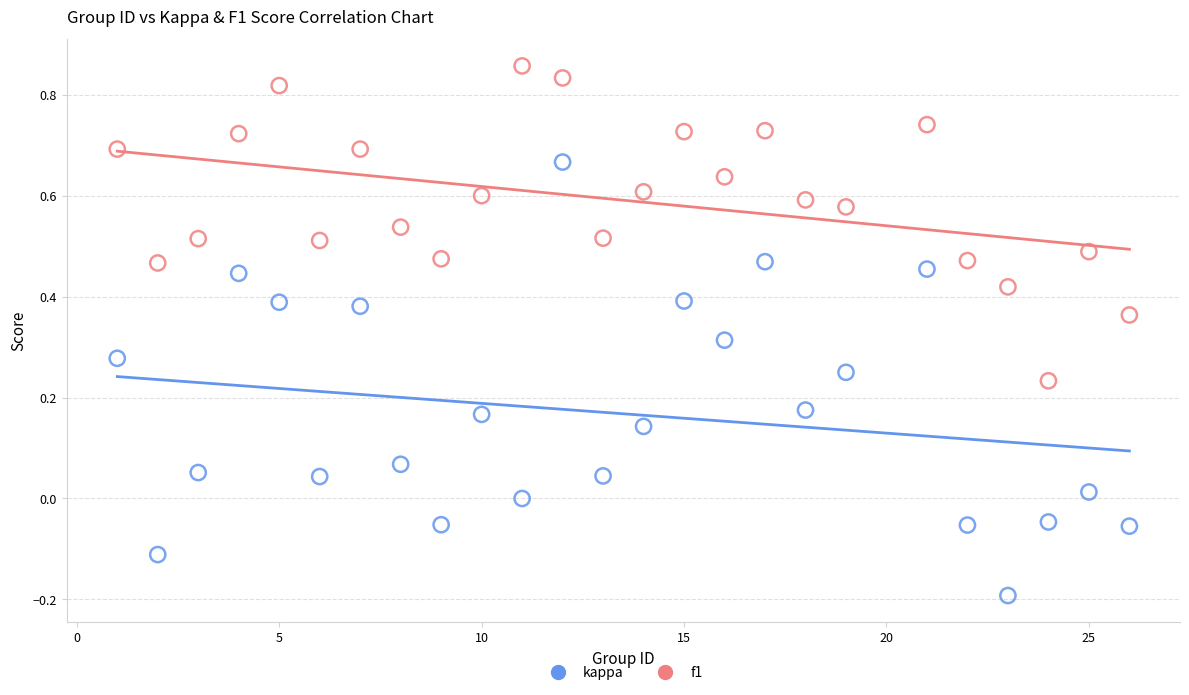

Which series reaches the minimum Y coordinate?

kappa